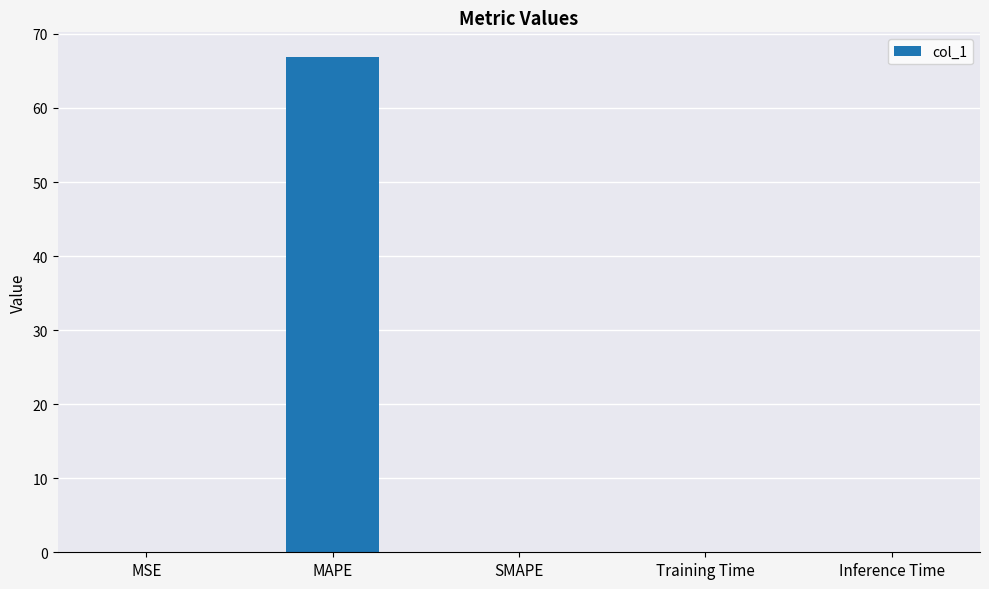

What is the maximum value shown in the chart?

66.9